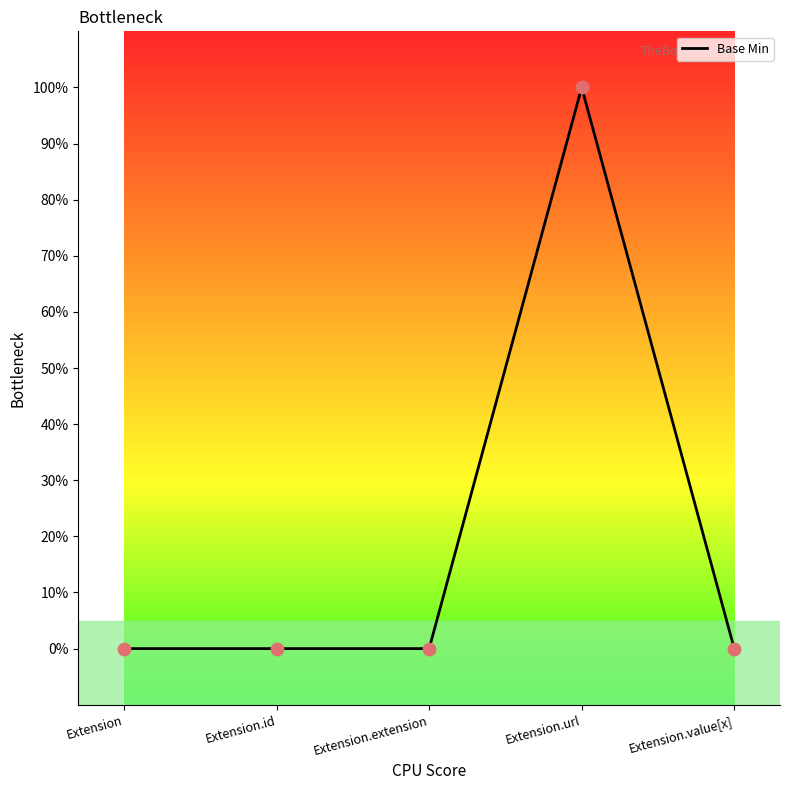

Which has a higher value, Extension.value[x] or Extension.id?

Extension.value[x]